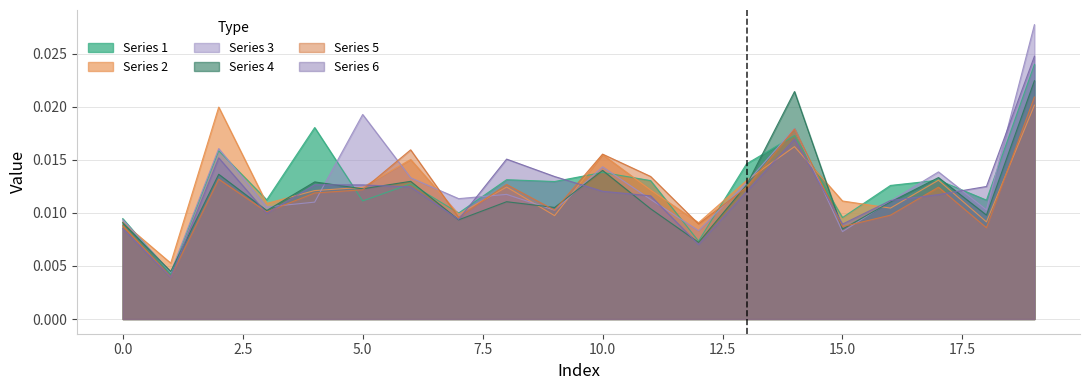

True or false: Series 1 has a value of 0.0 at 8.

False